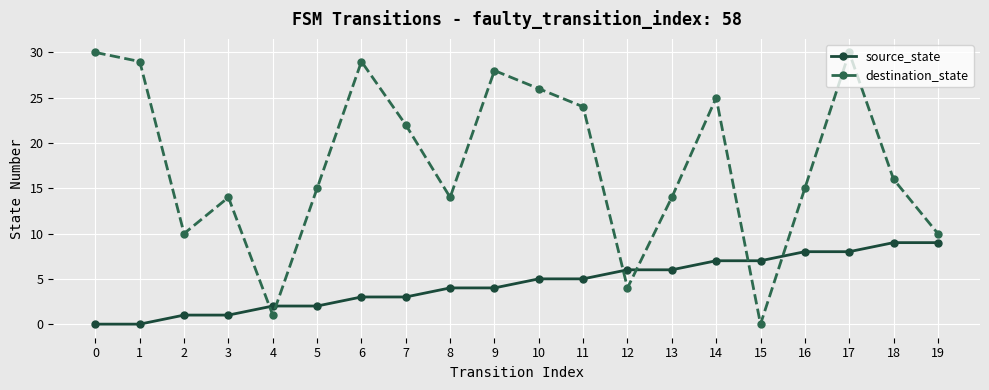

What is the average value of the destination_state series?

18